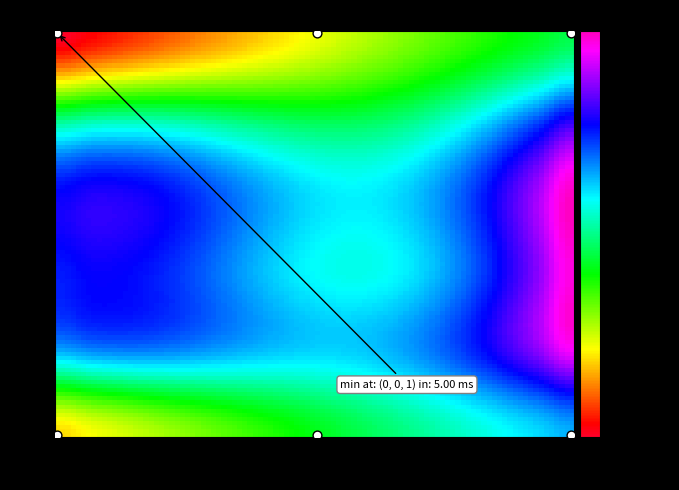

What is the range of Y values (max minus min)?

99